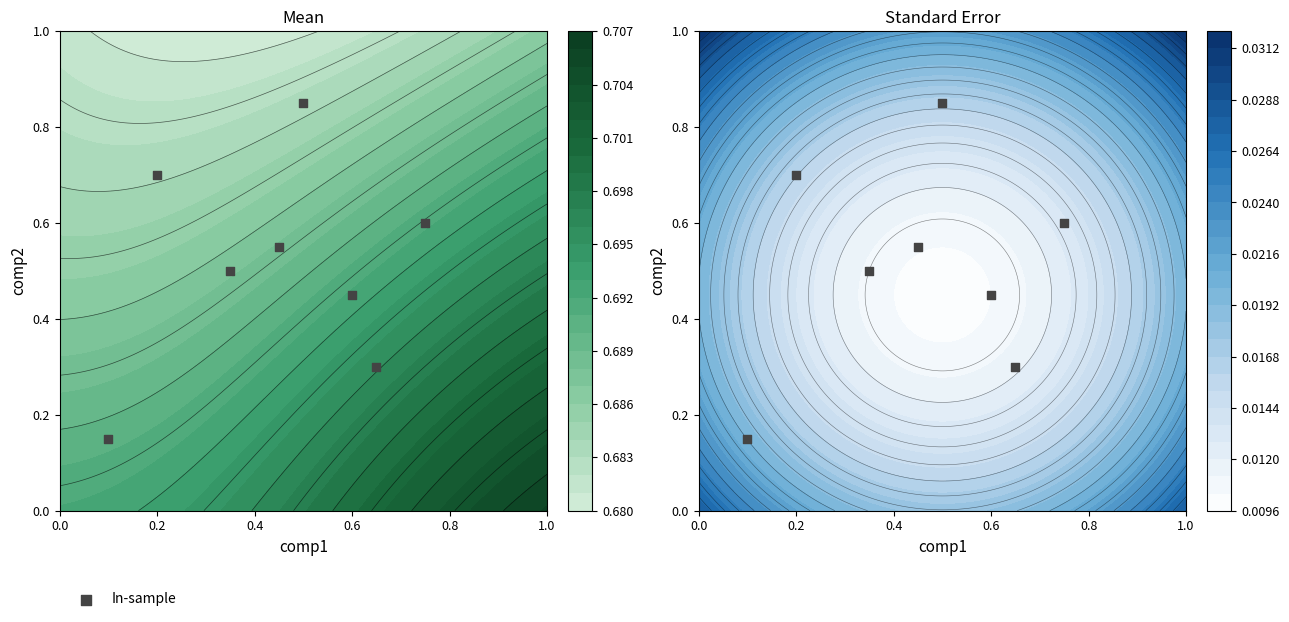

Reading left to right, transcribe all the data shown in this chart.

0.1	0.7	0.5	0.6	0.5	0.3	0.8	0.6